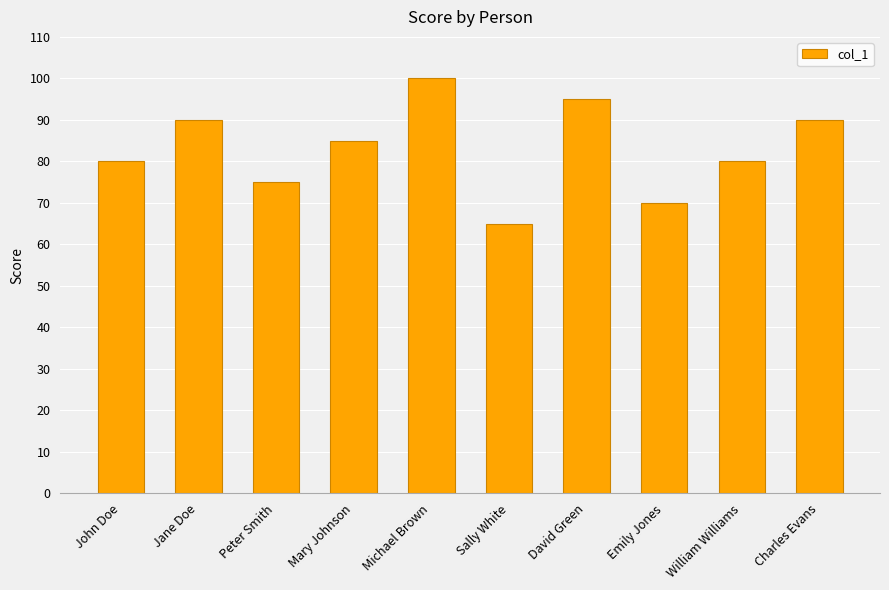

Are the bars horizontal?

No